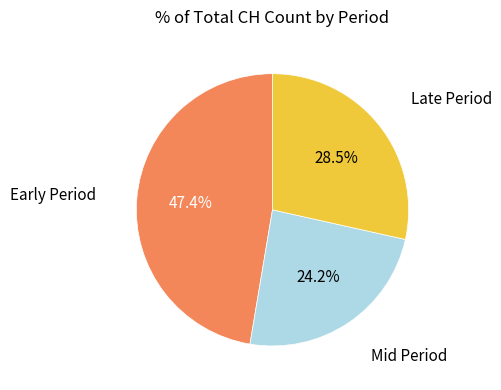

Does any single category account for the majority?

No